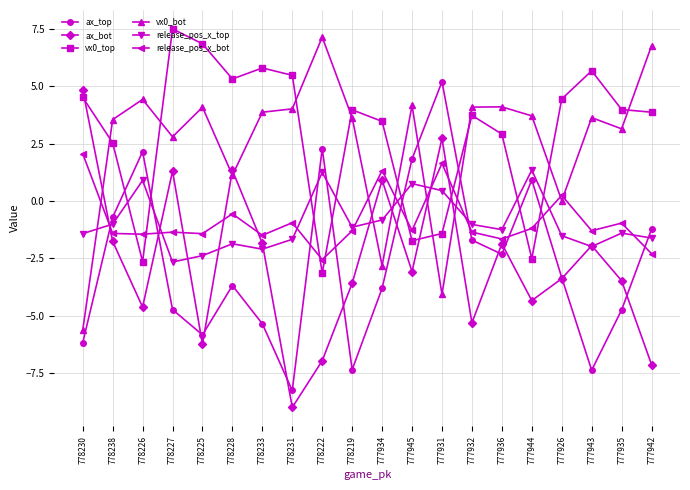

How many lines are shown in the chart?

6